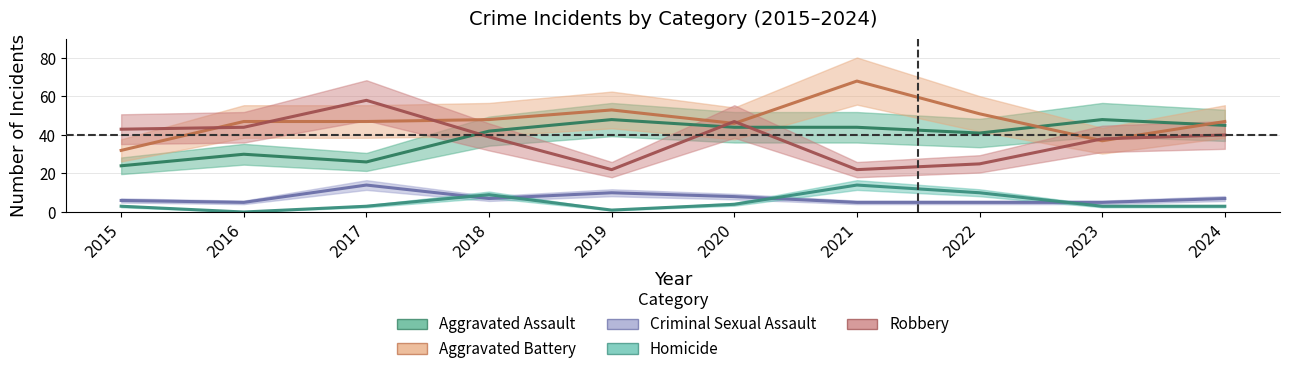

At which category does Homicide reach its first local peak?

2018